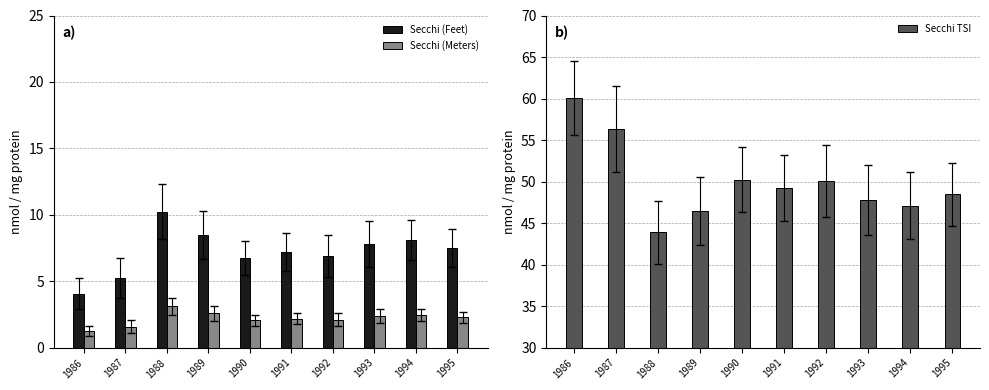

Which series has the largest total across all categories?

Secchi TSI